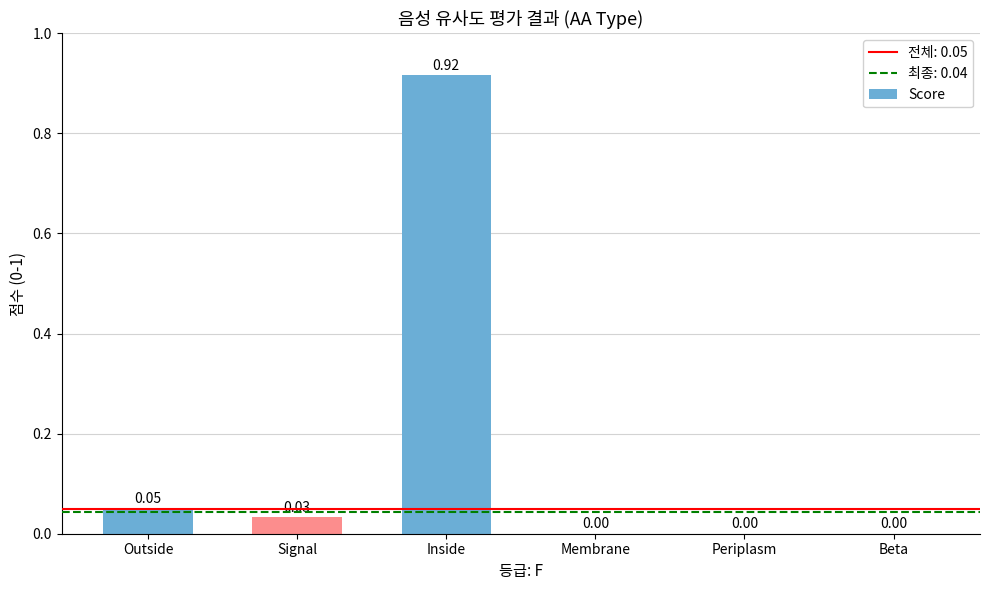

At which category does the chart reach its peak across all series?

Inside